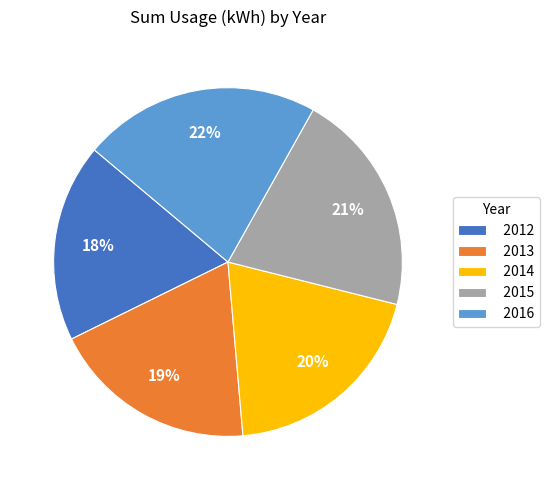

Do 2014 and 2016 together represent more than half of the pie?

No